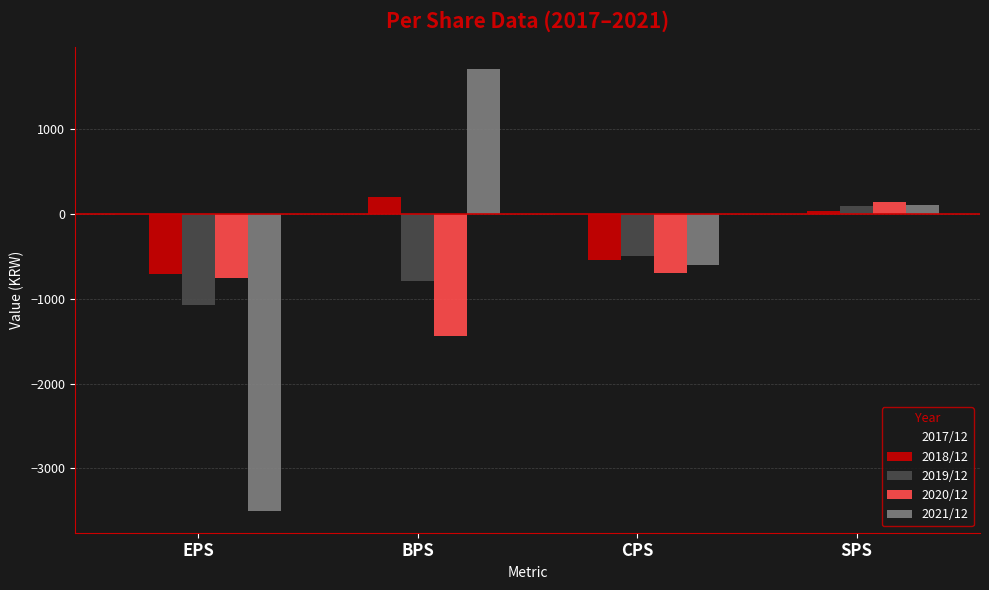

Is the value of 2017/12 at EPS greater than the value of 2018/12 at EPS?

No